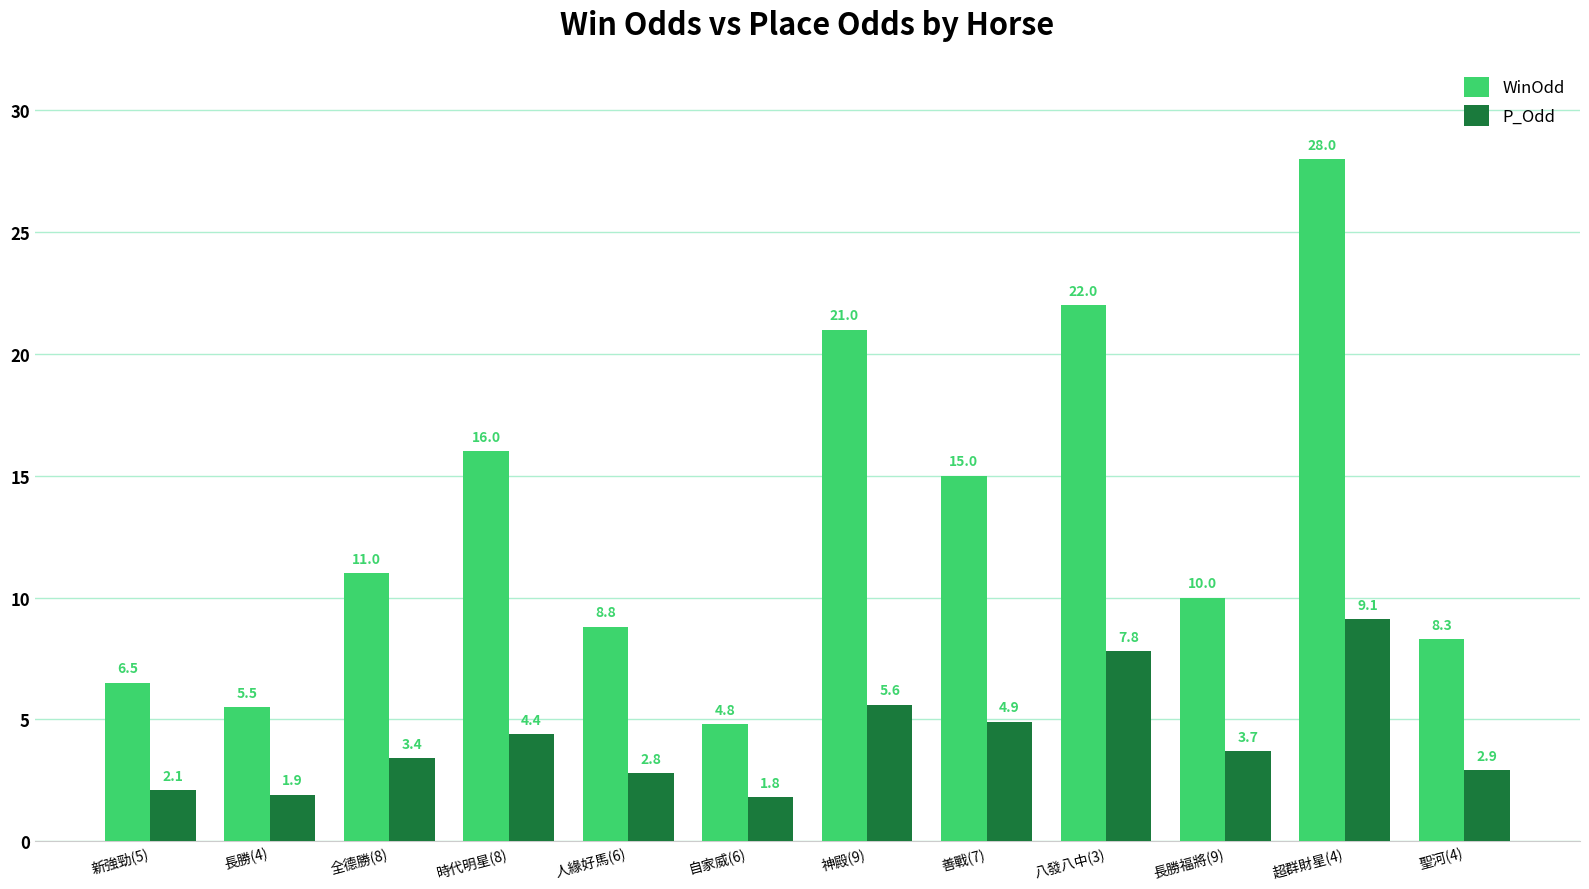

Rank the categories by WinOdd value from highest to lowest.

超群財星(4), 八發八中(3), 神殿(9), 時代明星(8), 善戰(7), 全德勝(8), 長勝福將(9), 人緣好馬(6), 聖河(4), 新強勁(5), 長勝(4), 自家威(6)